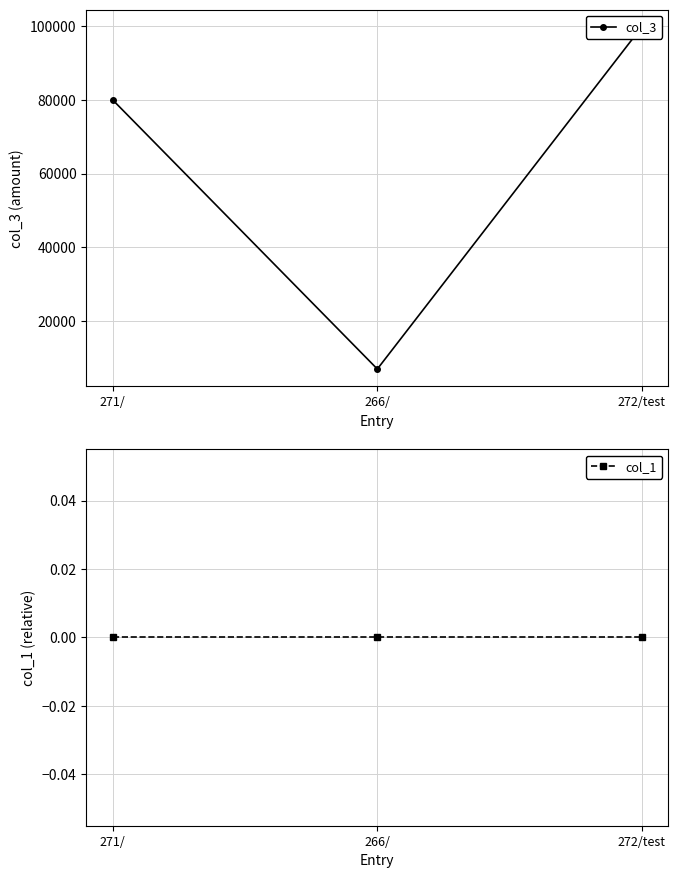

The value of col_1 at 271/ is 0. True or false?

True